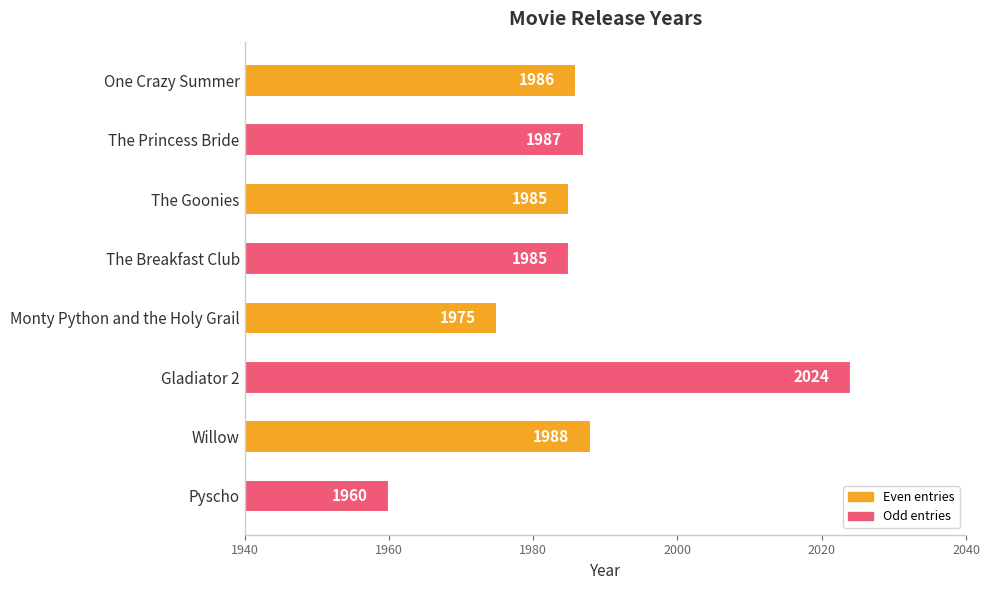

What is the minimum value shown in the chart?

1960